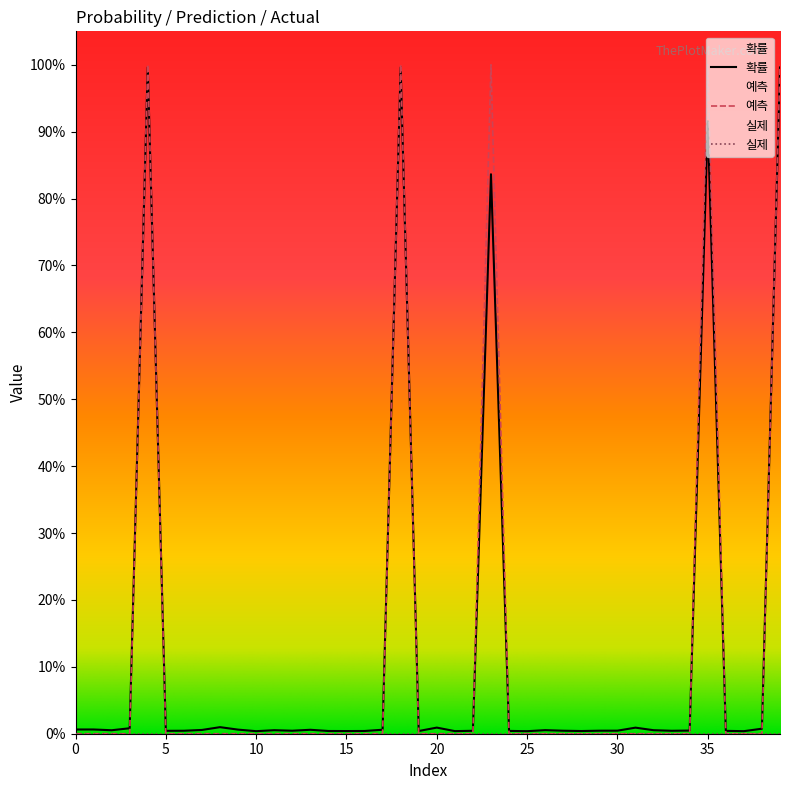

Where is the first local maximum for 확률?

1